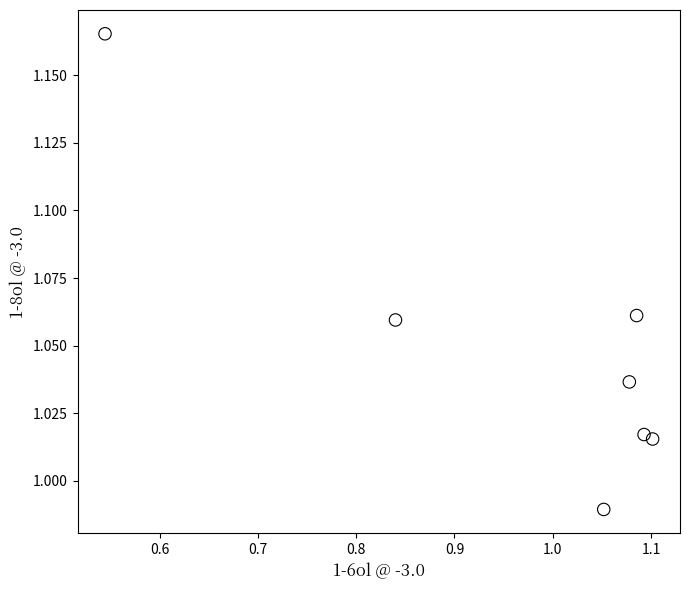

What is the range of X values (max minus min)?

0.6